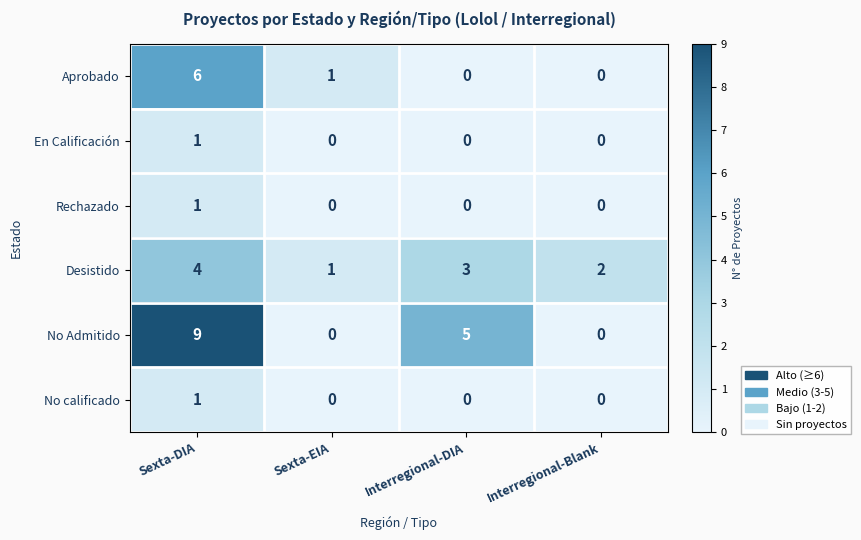

Count the No calificado values in the range 0 to 1.

4